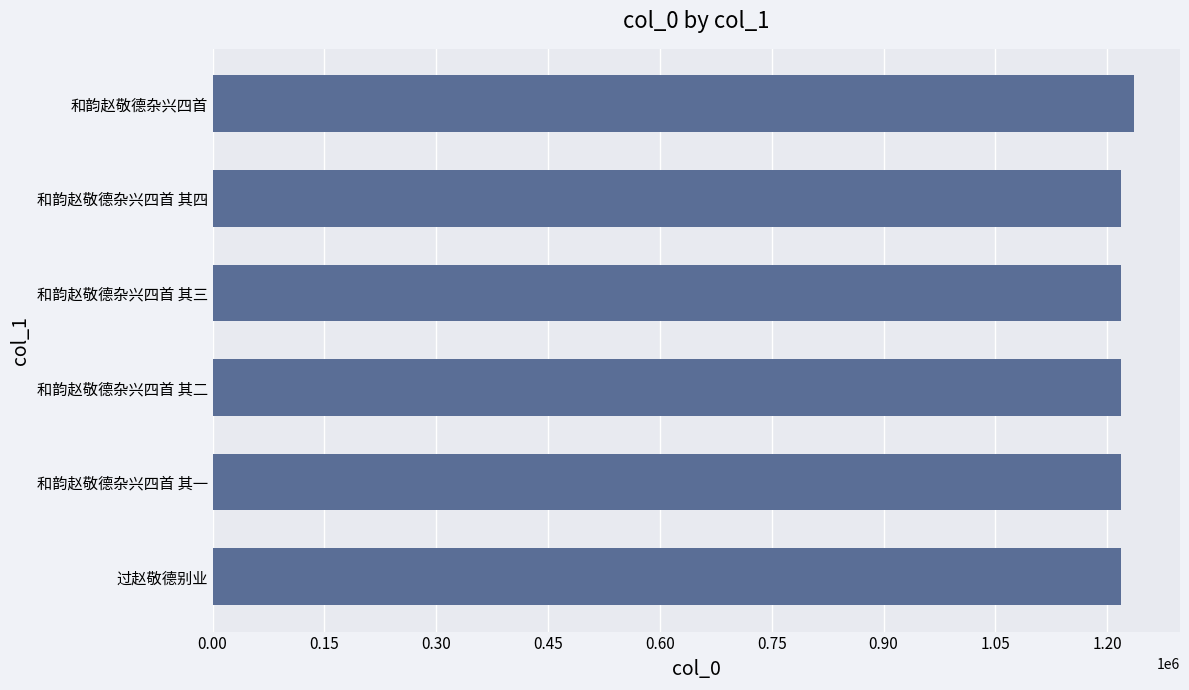

The value at 和韵赵敬德杂兴四首 is 510963. True or false?

False